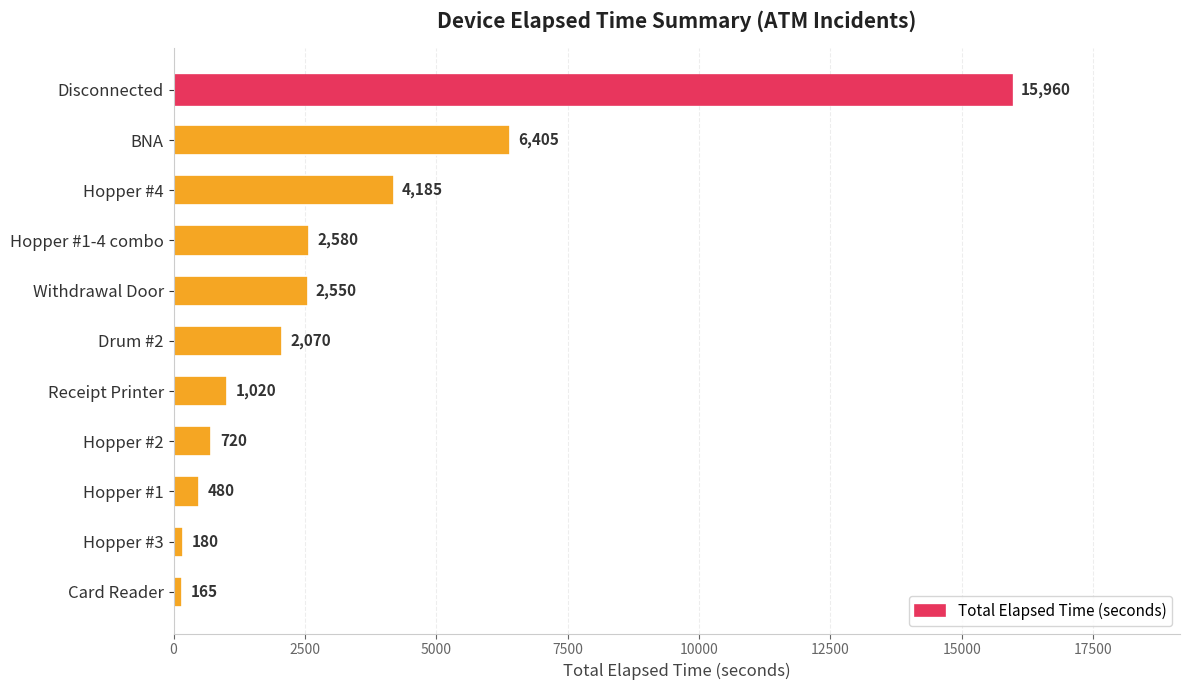

Between Hopper #1-4 combo and Hopper #4, which is larger?

Hopper #4